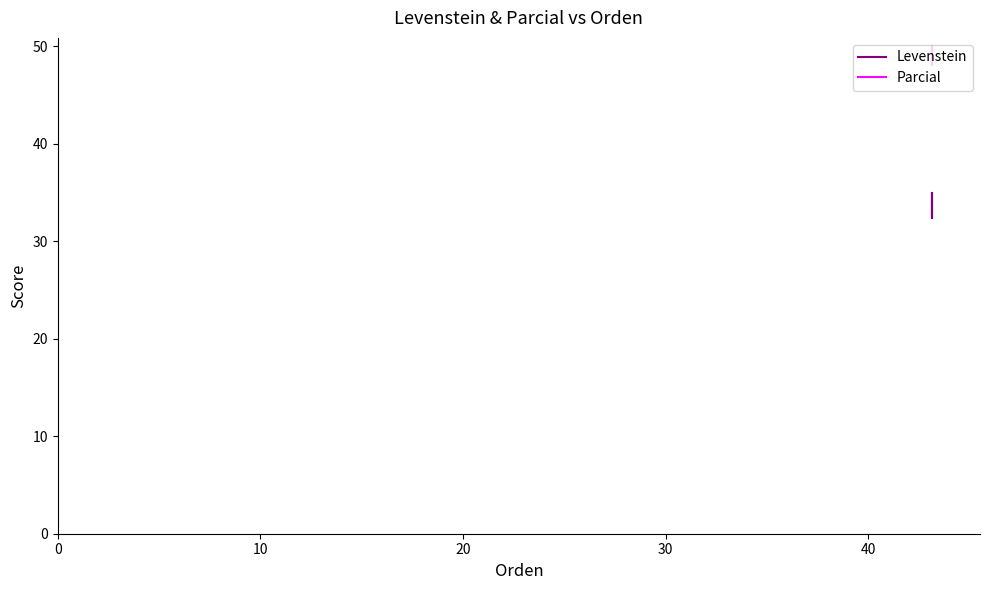

How many Levenstein values are between 32 and 35?

4